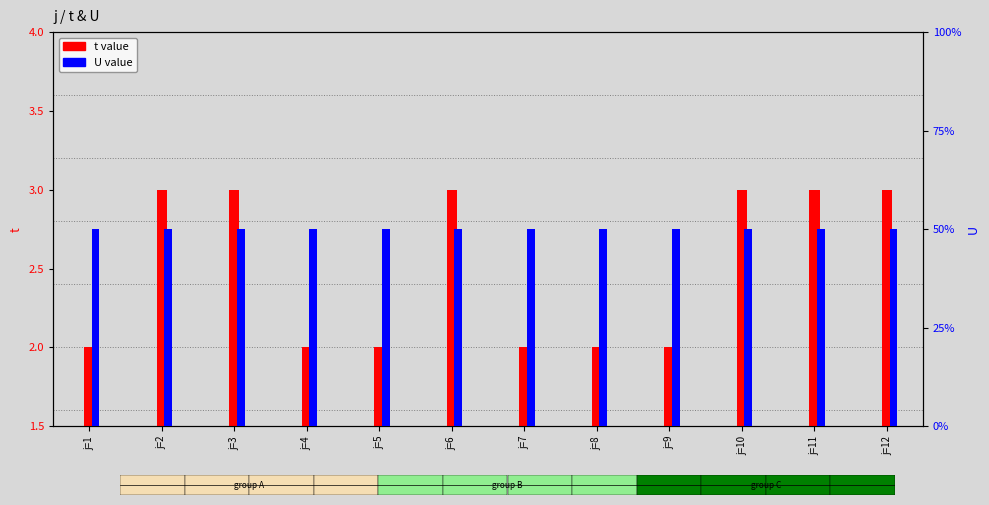

At how many categories does at least one series exceed 2?

6